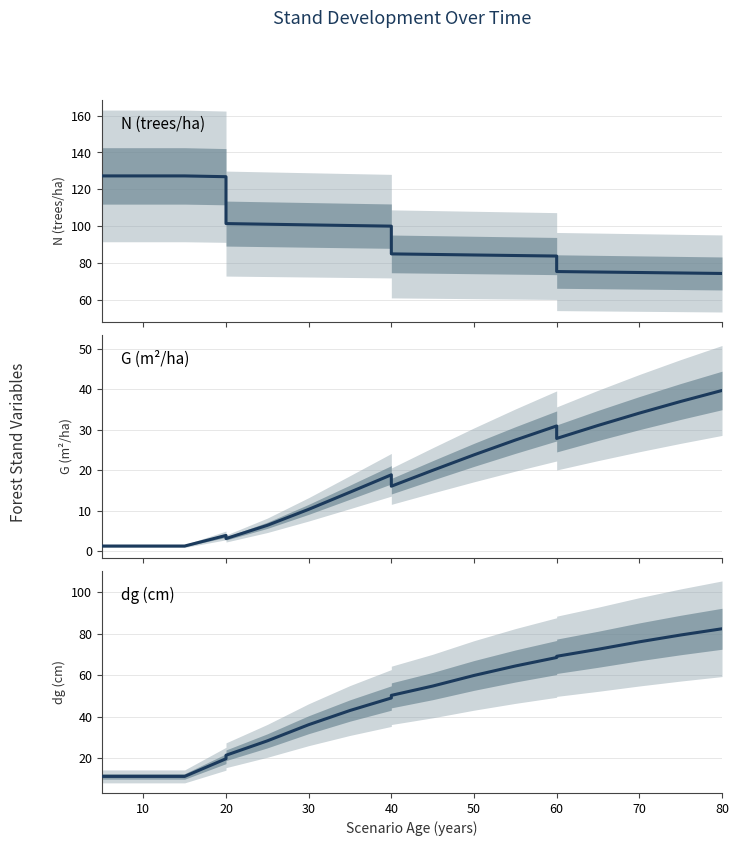

Rank the series by their average value, from lowest to highest.

G (m²/ha), dg (cm), N (trees/ha)